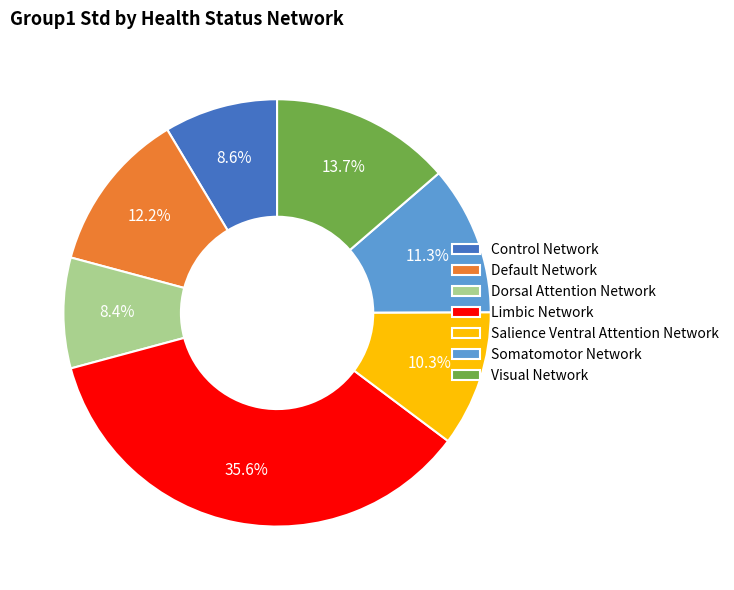

Does Somatomotor Network represent more than half of the total?

No